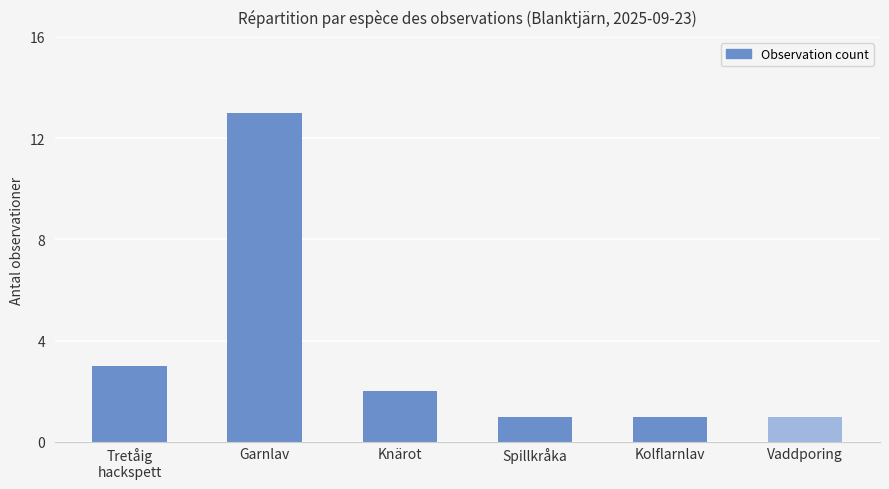

What is the difference between the maximum and minimum values?

12